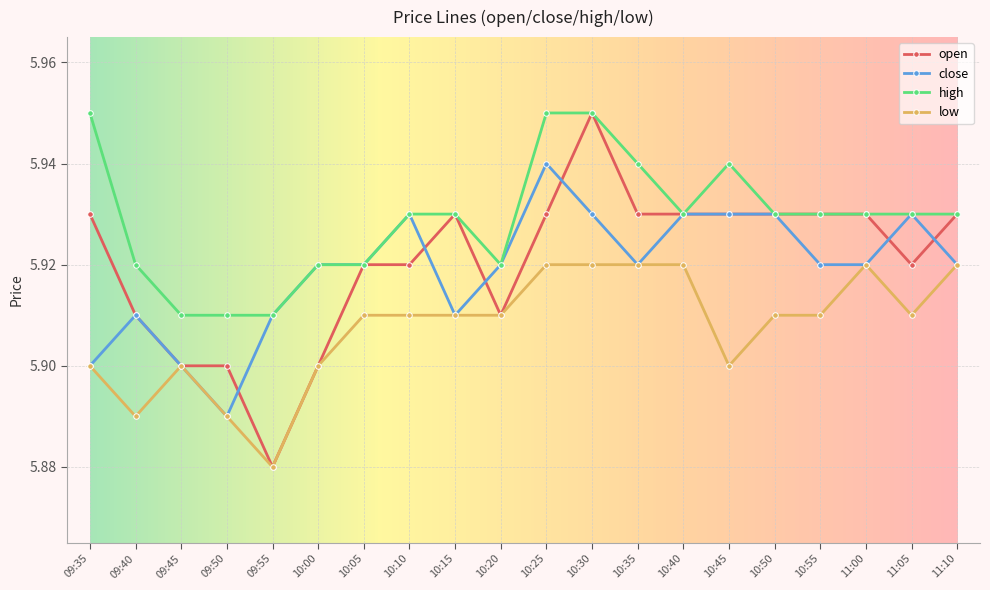

True or false: high and low cross at least once.

False